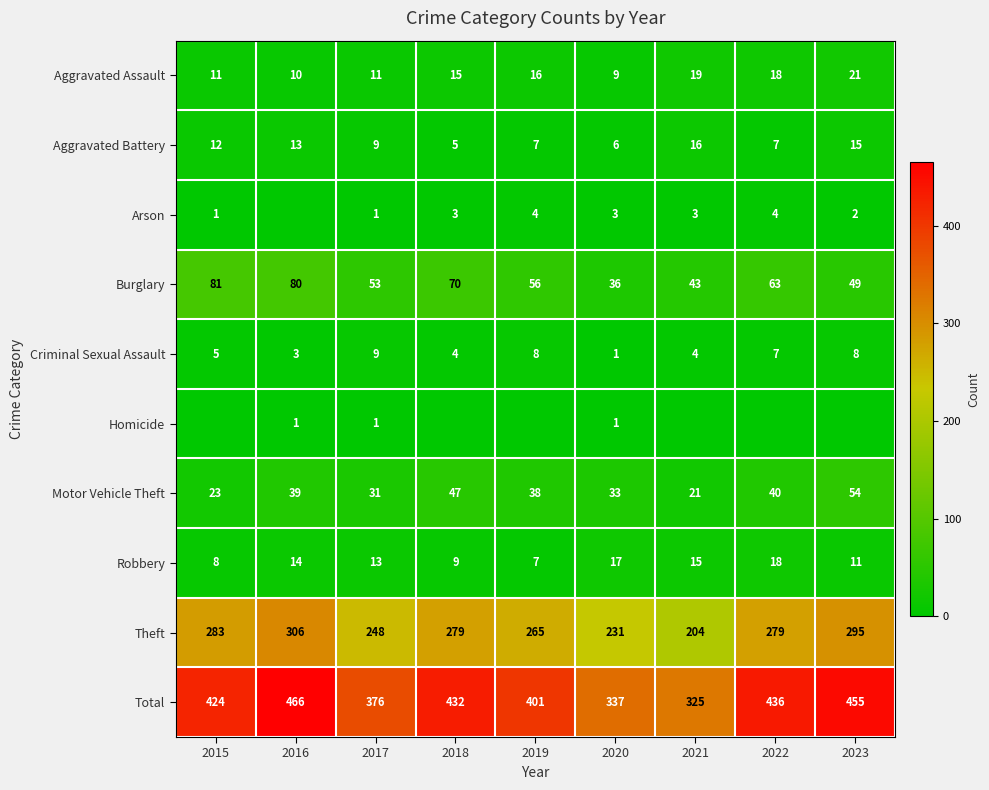

Is the value of Burglary at 2015 greater than the value of Homicide at 2020?

Yes